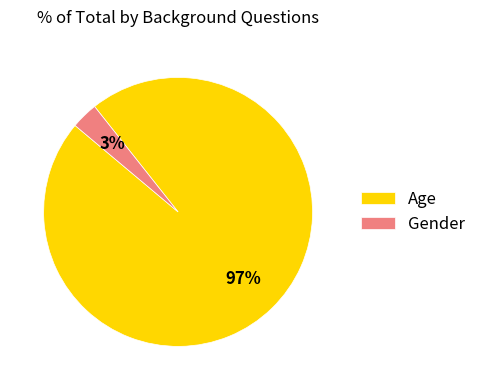

To the nearest percent, what is the combined percentage of Age and Gender?

100%